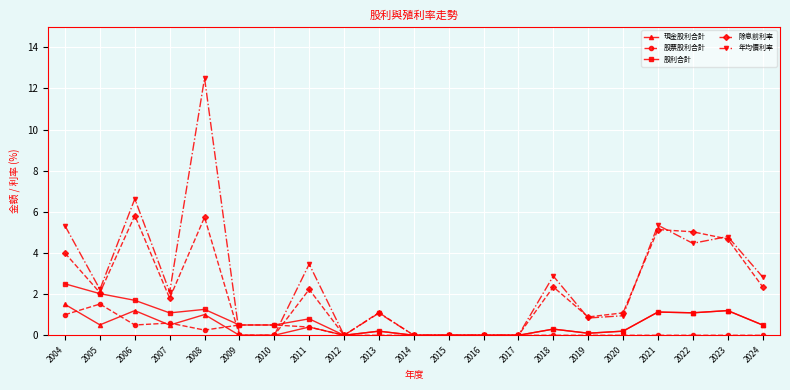

Between 2009 and 2018, which series saw the biggest shift?

年均價利率